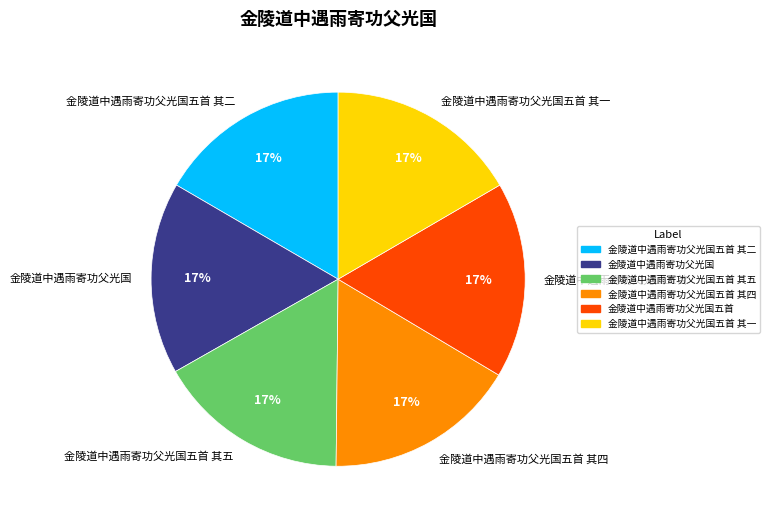

How many slices are in this pie chart?

6